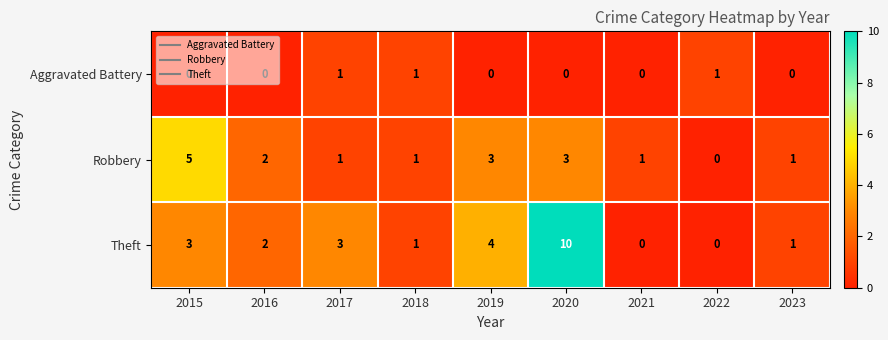

Which series has the largest total across all categories?

Theft